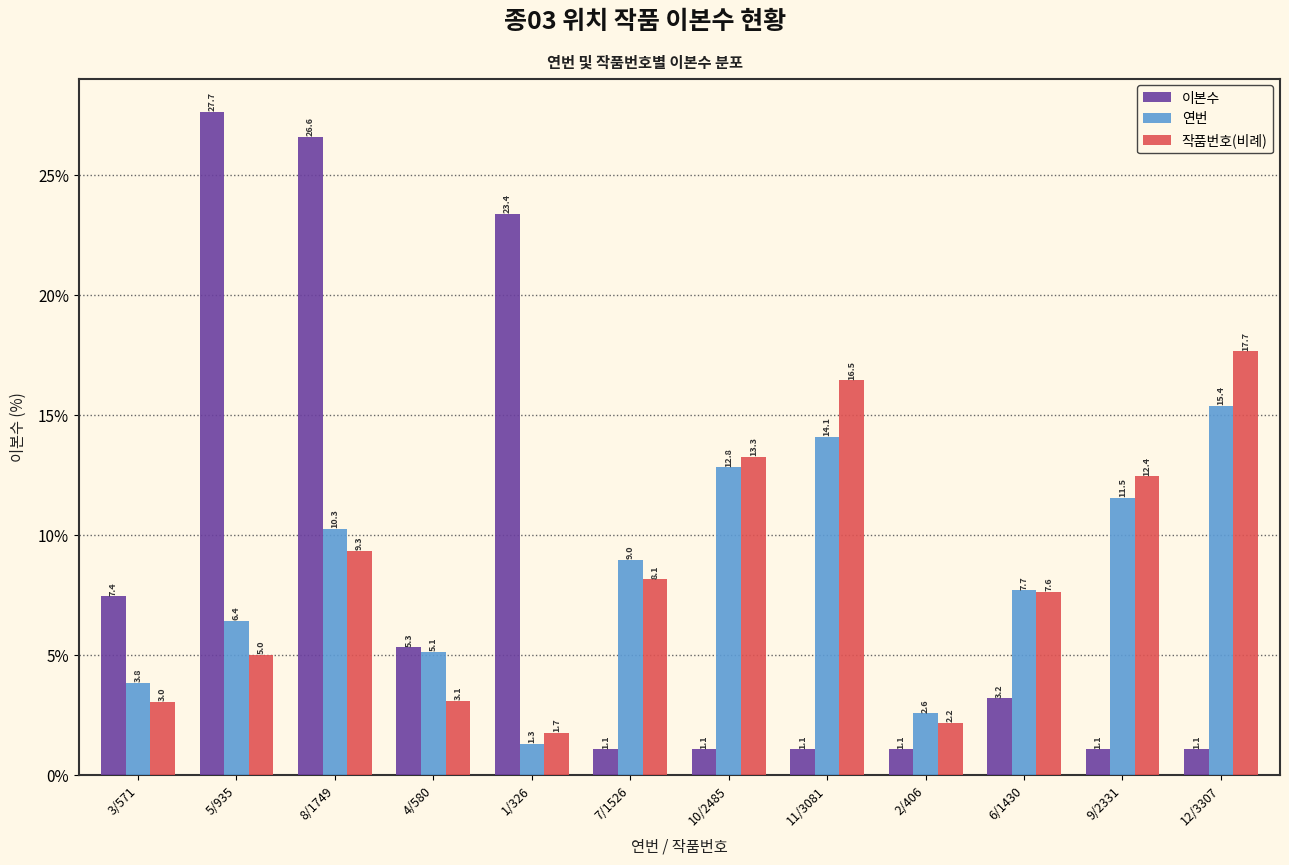

What is the difference between the 연번 values at 3/571 and 11/3081?

10.3